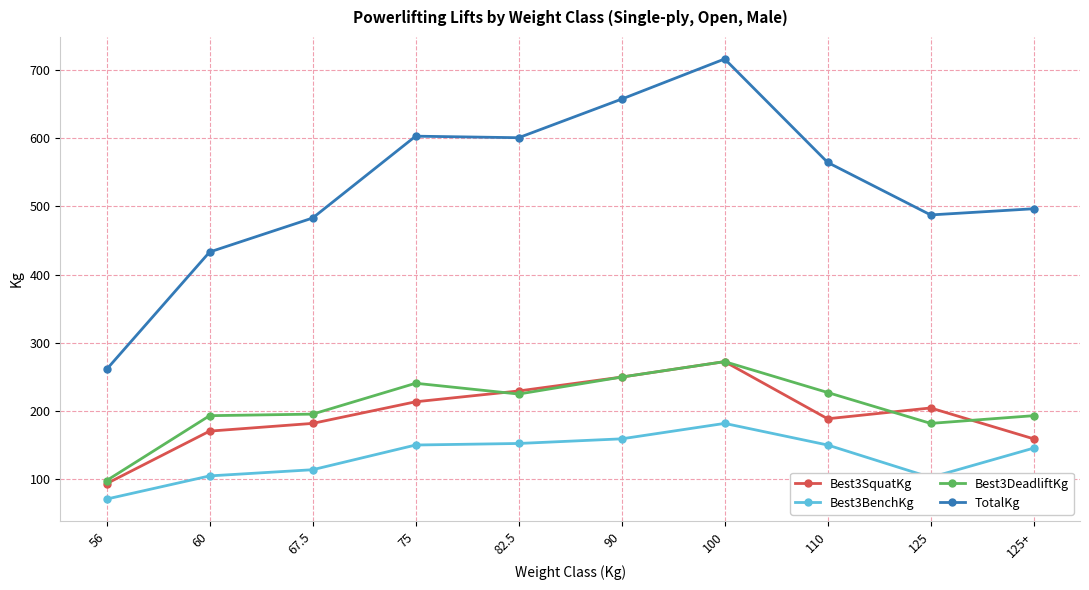

What is the spread (max minus min) of values at 125+?

351.5